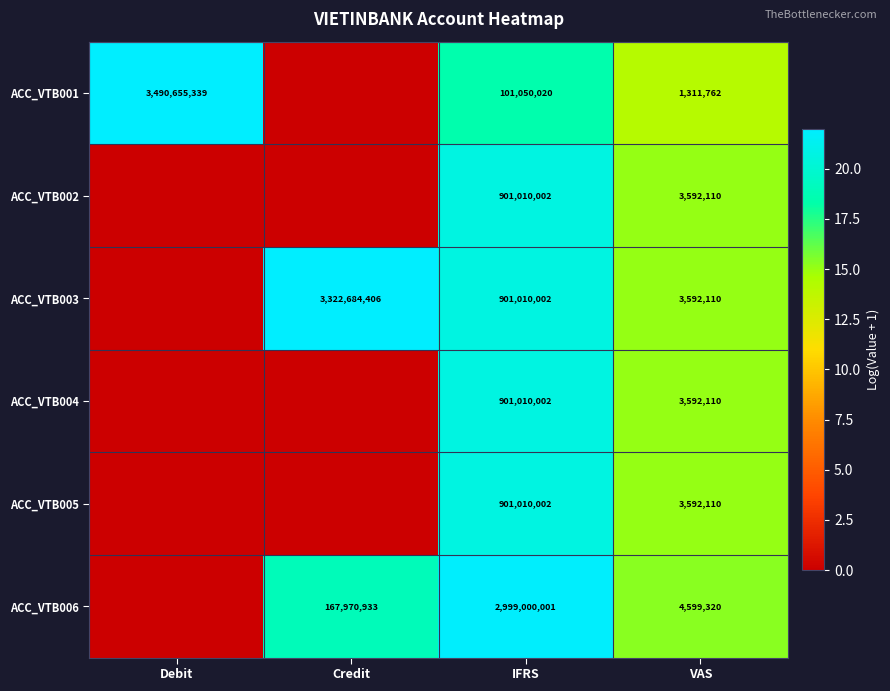

What is the spread (max minus min) of values at VAS?

3287558